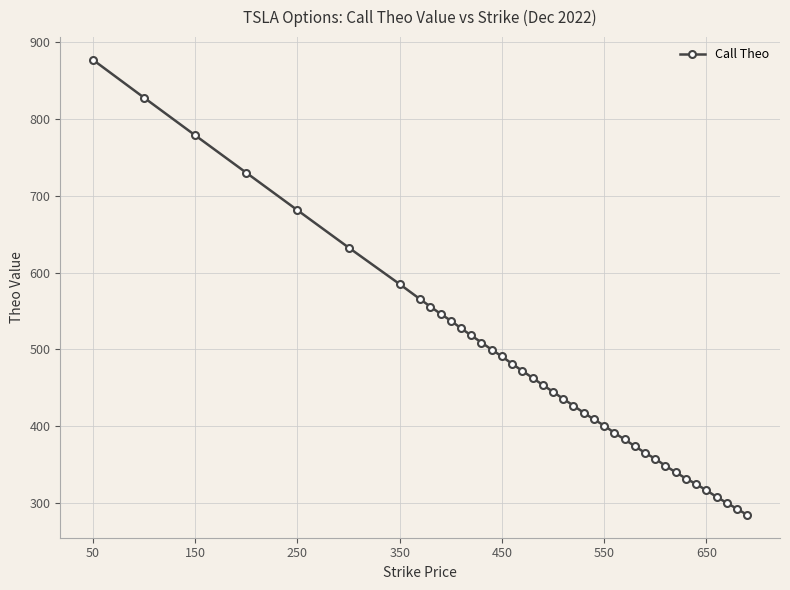

What is the value of the 21st point from the left?

445.0